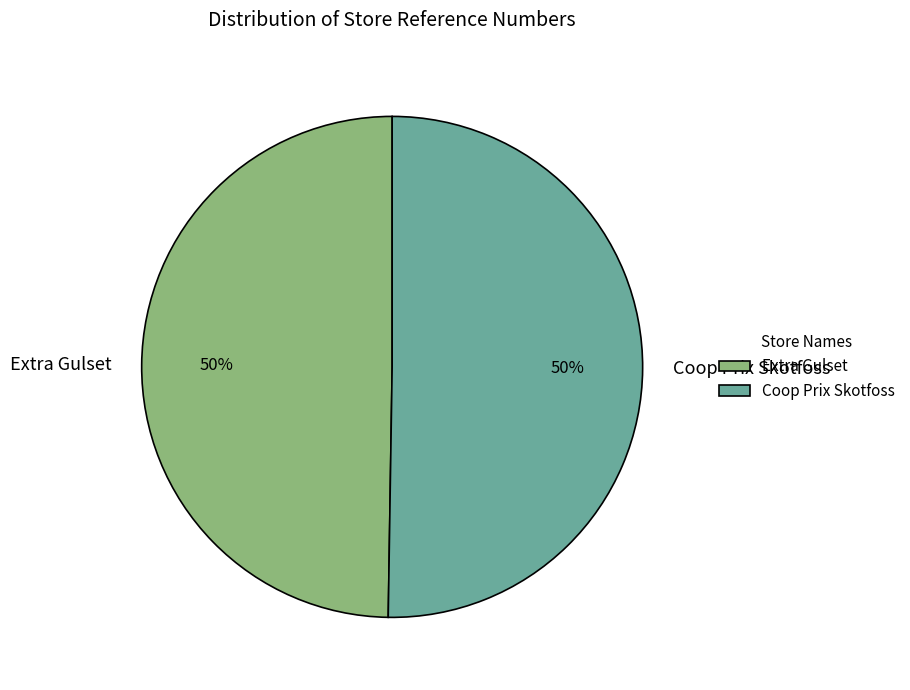

Count the number of slices in the pie.

2